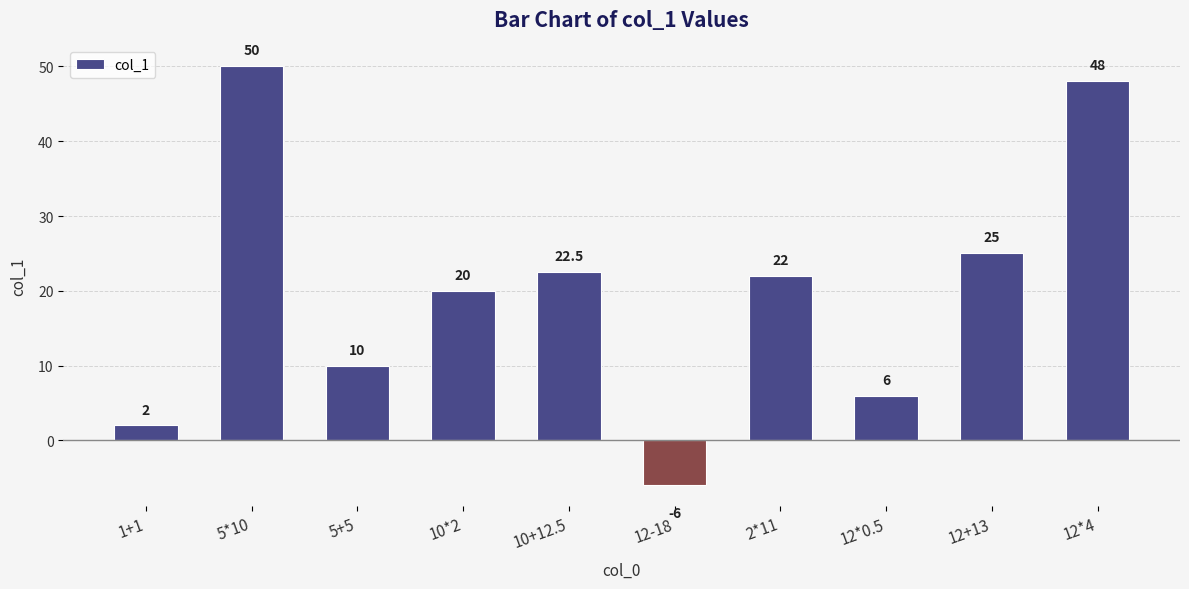

What is the label of the 1st bar from the left?

1+1